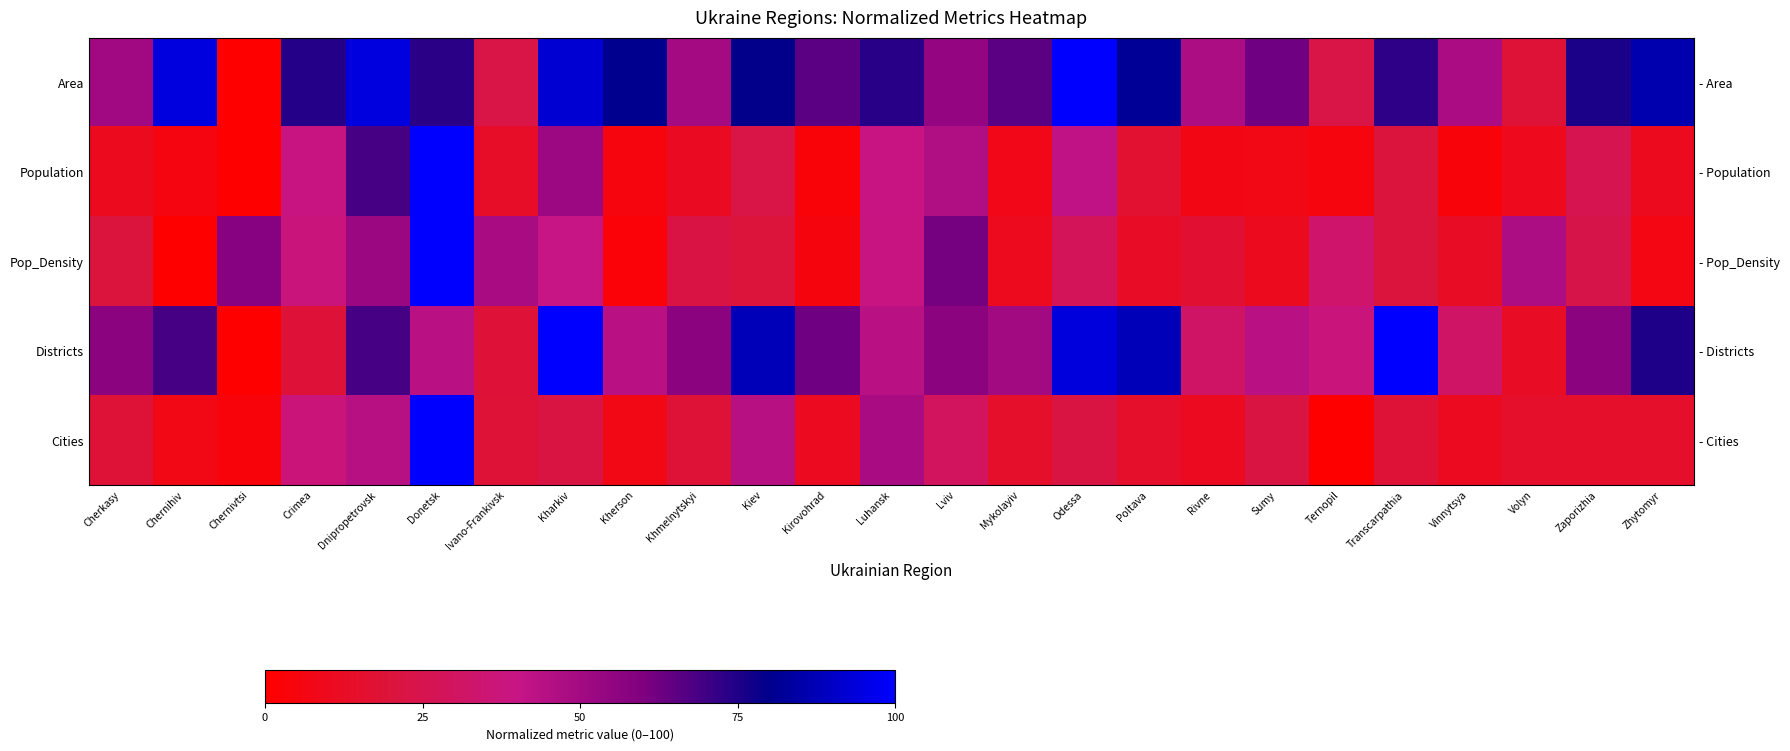

What is the difference between the second highest and minimum values in the Cities series?

48.1